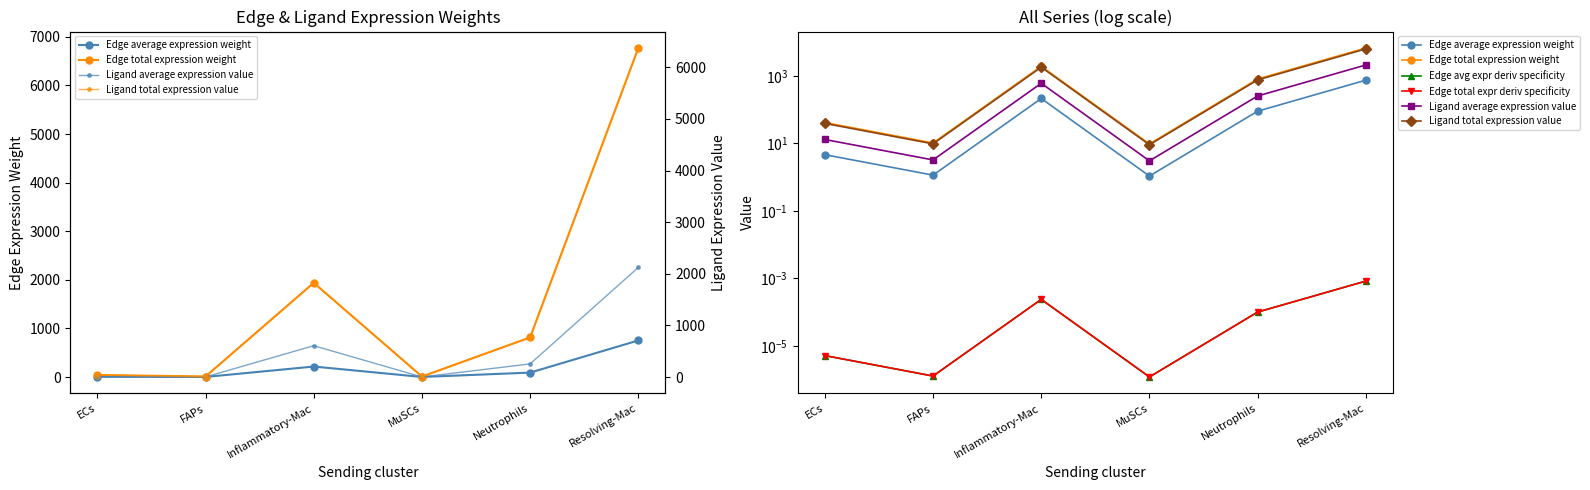

What is the difference between the highest and lowest values at Neutrophils?

815.2